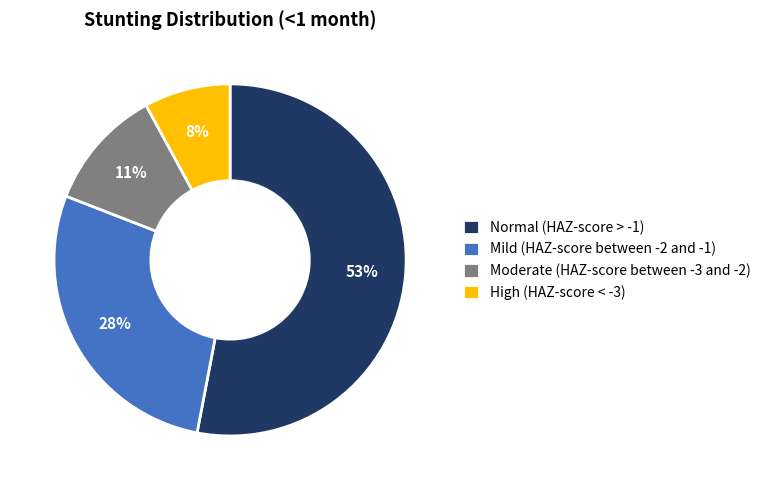

Which has a higher value, Moderate (HAZ-score between -3 and -2) or Normal (HAZ-score > -1)?

Normal (HAZ-score > -1)